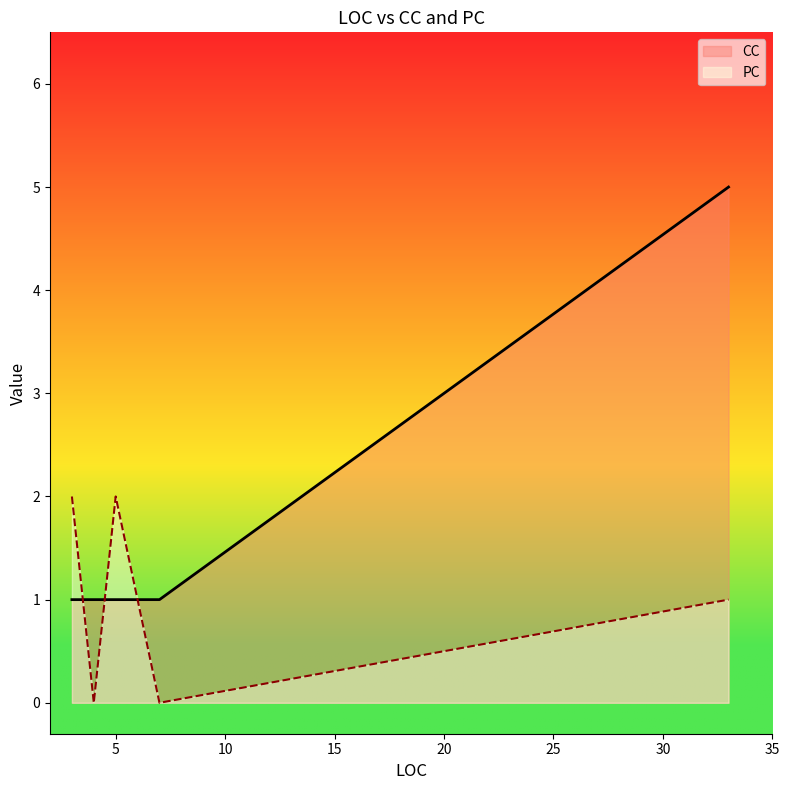

Count the number of data series in this chart.

2